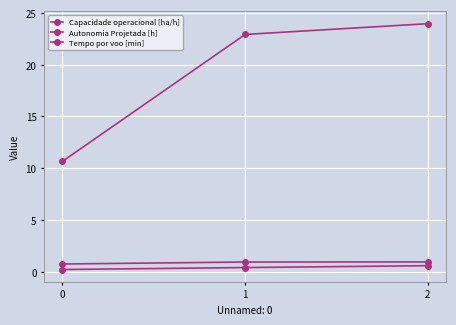

At which category does the chart reach its peak across all series?

2